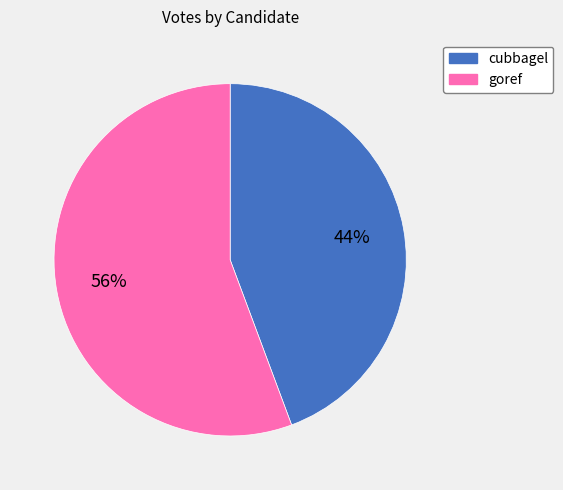

How many segments does this pie chart have?

2